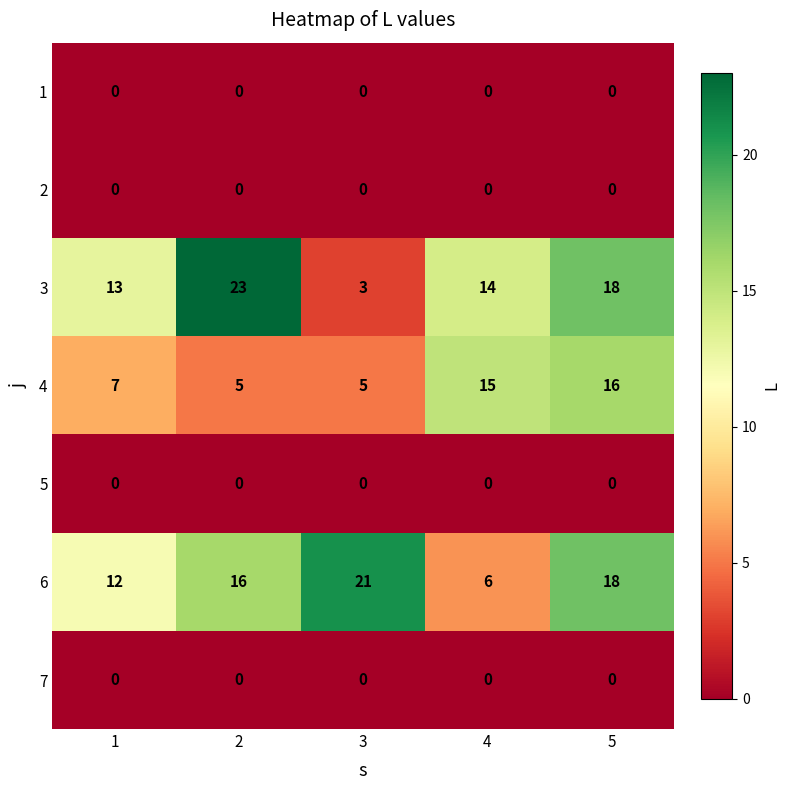

How many 6 values are between 12 and 18?

3